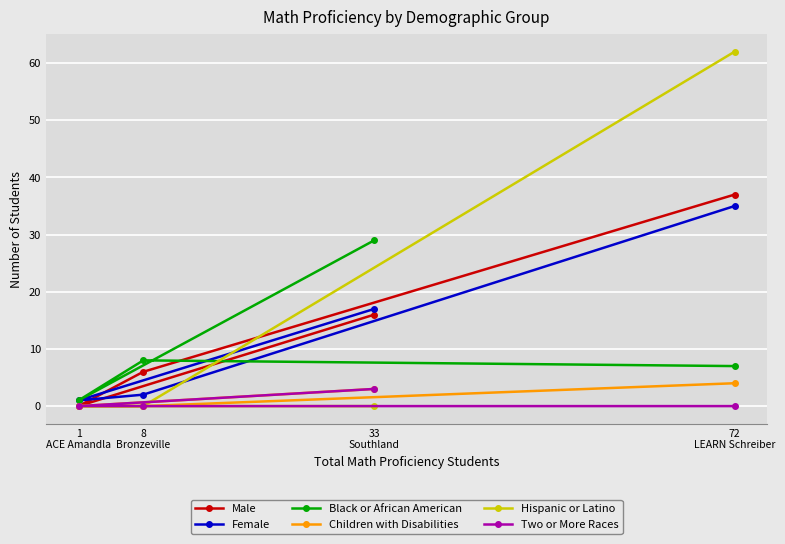

Count the number of data series in this chart.

6